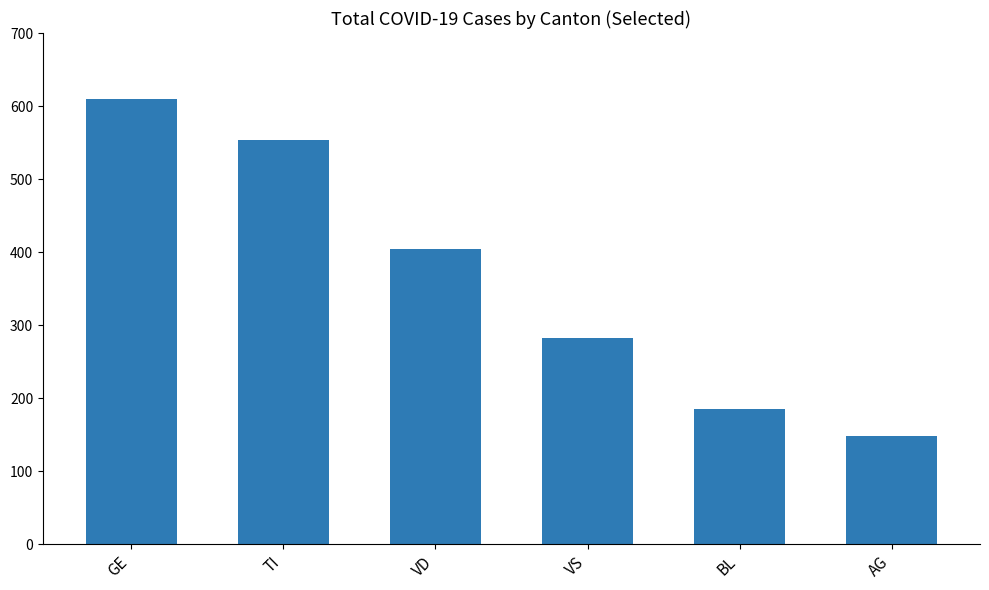

Reading right to left, list all the values displayed in this chart.

148	185	282	404	554	609